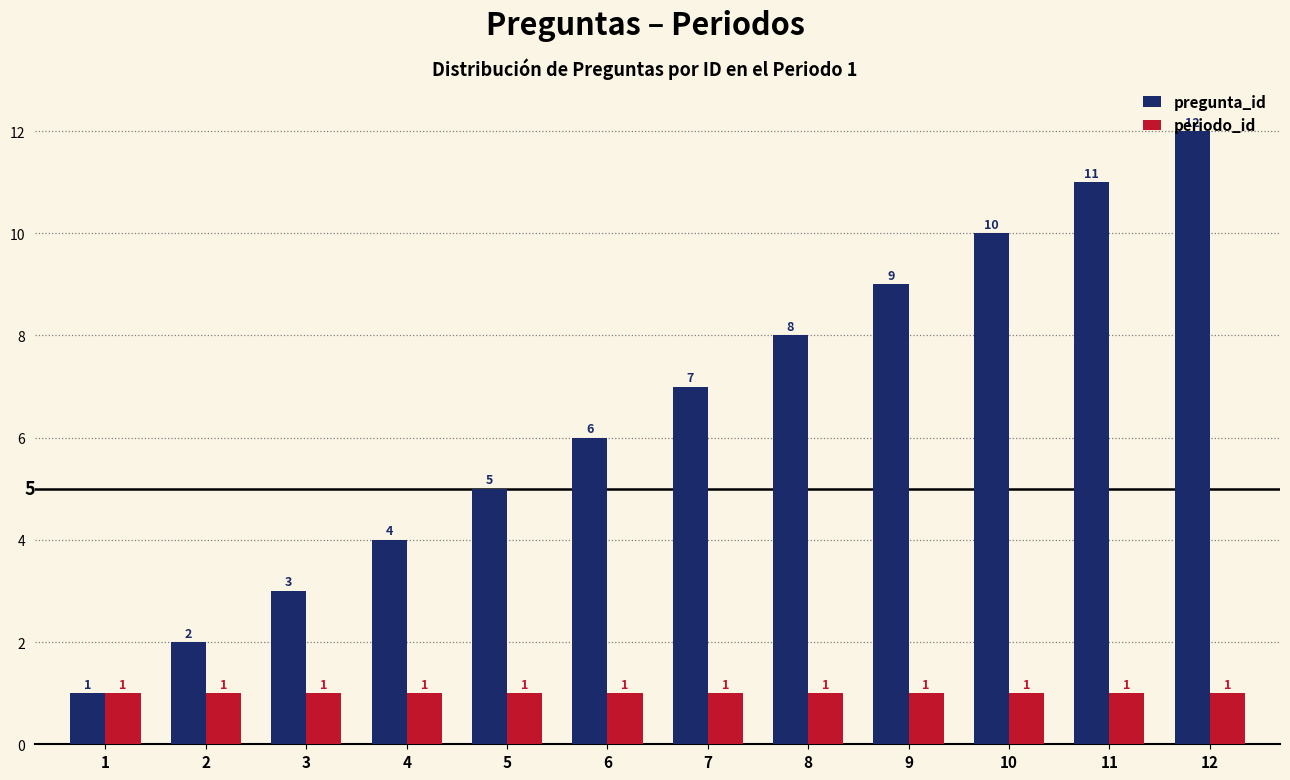

Which series has the largest range (max minus min)?

pregunta_id